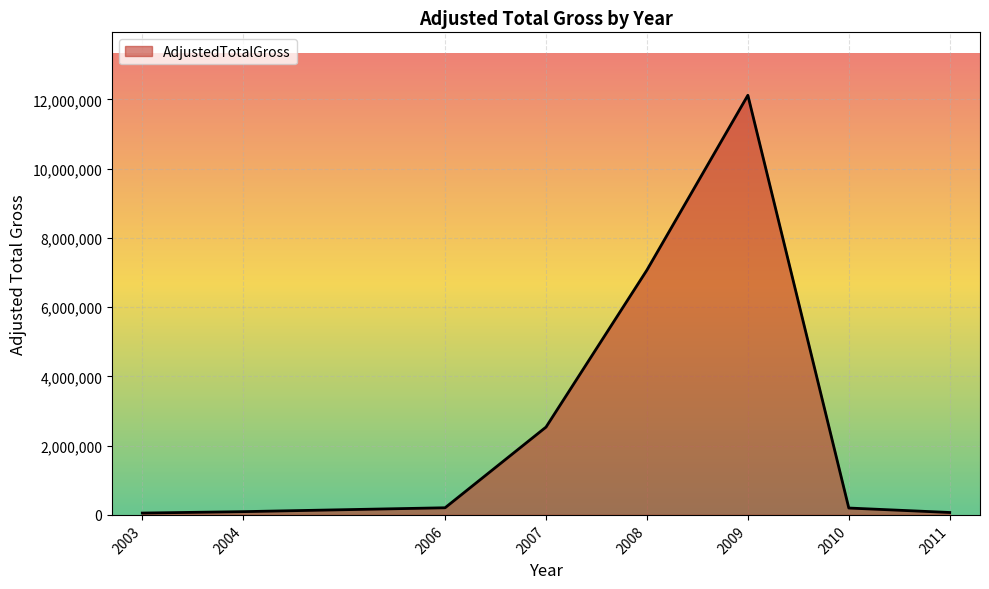

What is the greatest value displayed?

12118568